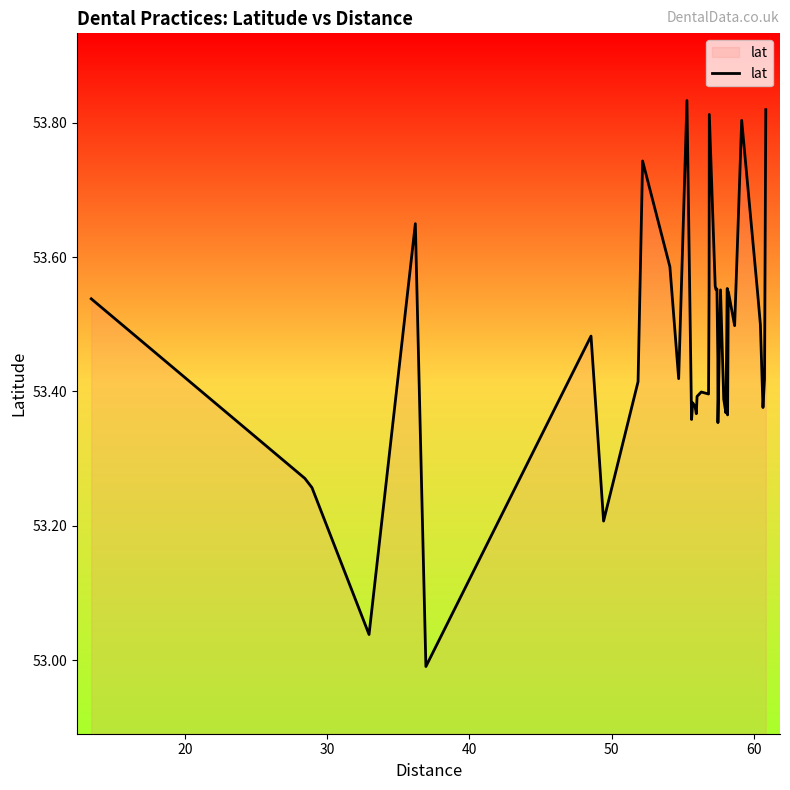

What is the difference between the maximum and minimum values?

0.8